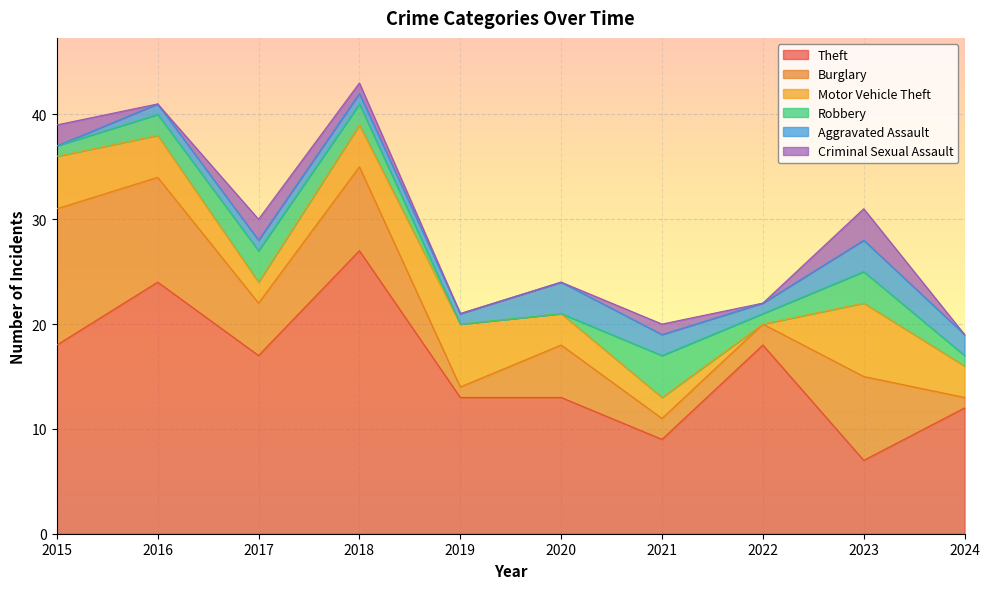

At which label does Robbery first exceed 2?

2017